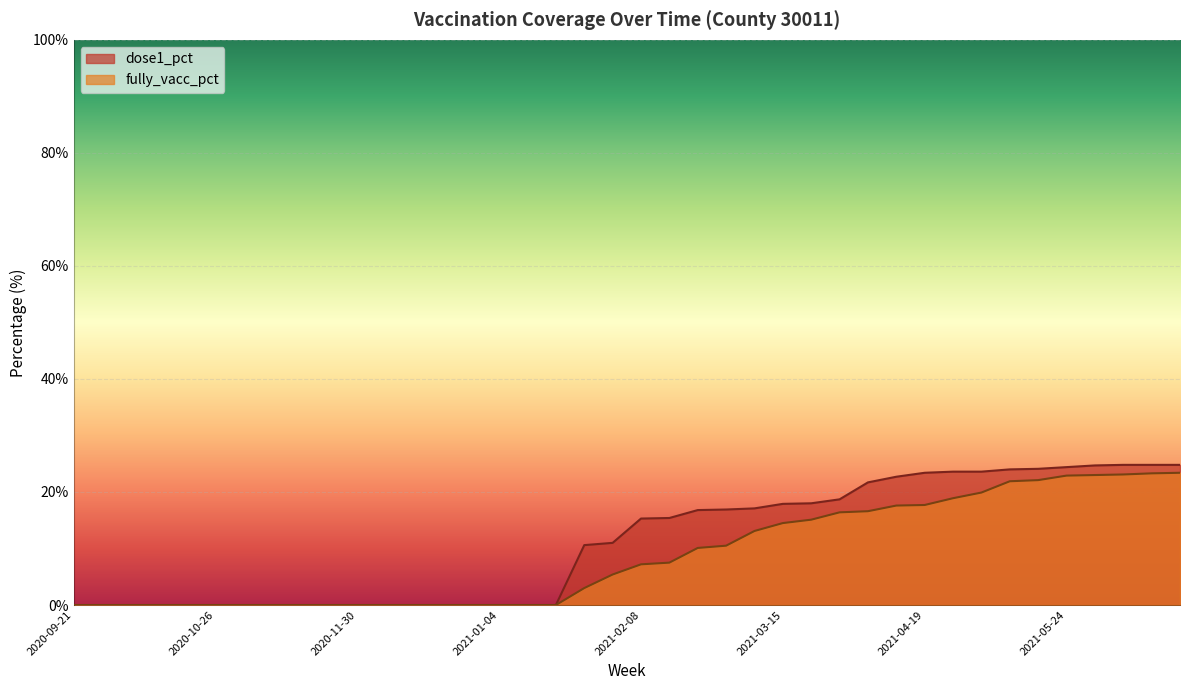

List the series in order of their peak value, highest first.

dose1_pct, fully_vacc_pct